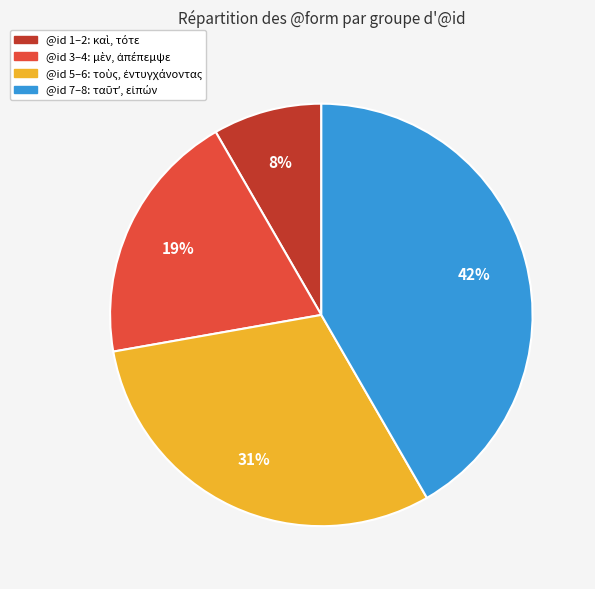

How many segments does this pie chart have?

4